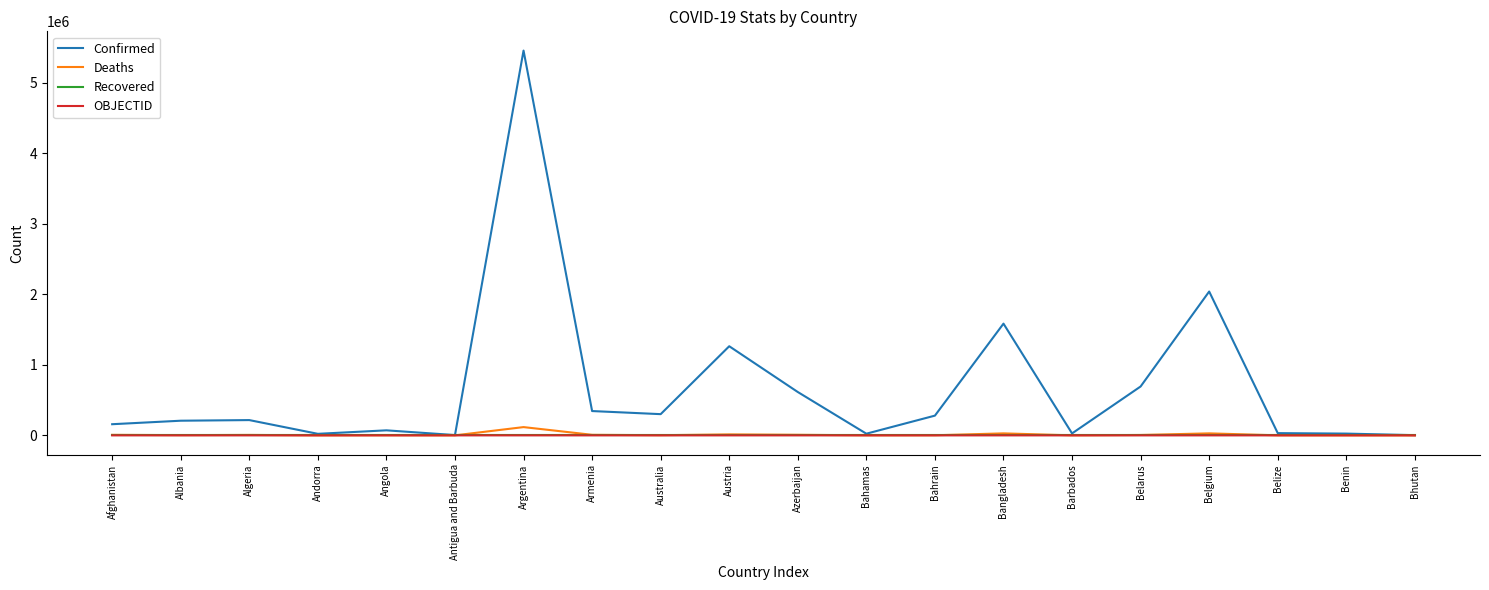

What is the difference between the maximum and minimum values in the Deaths series?

117017